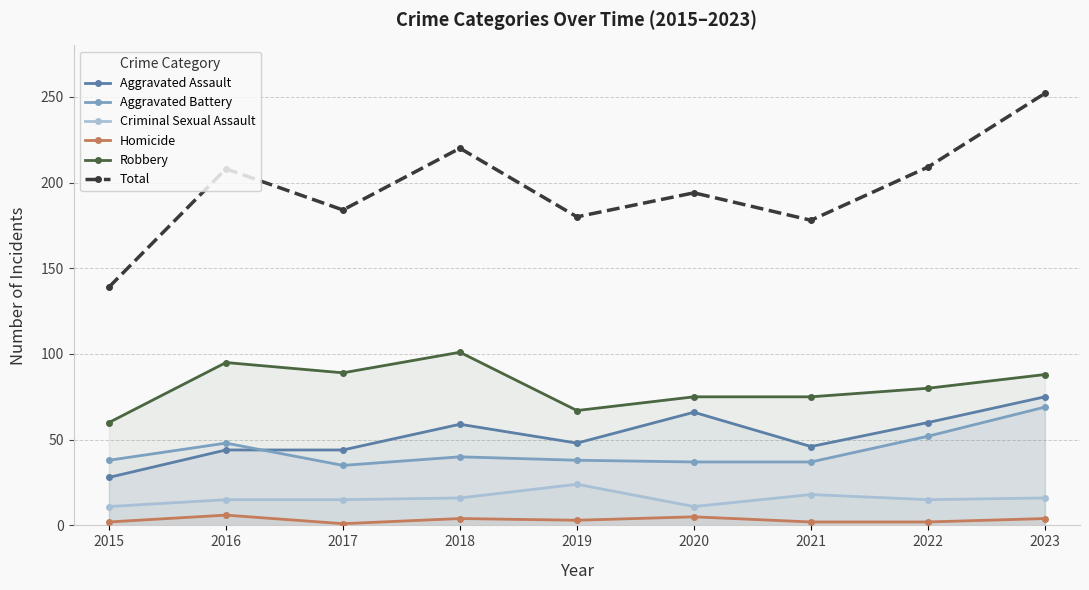

The Homicide series shows 4 at 2018. True or false?

True